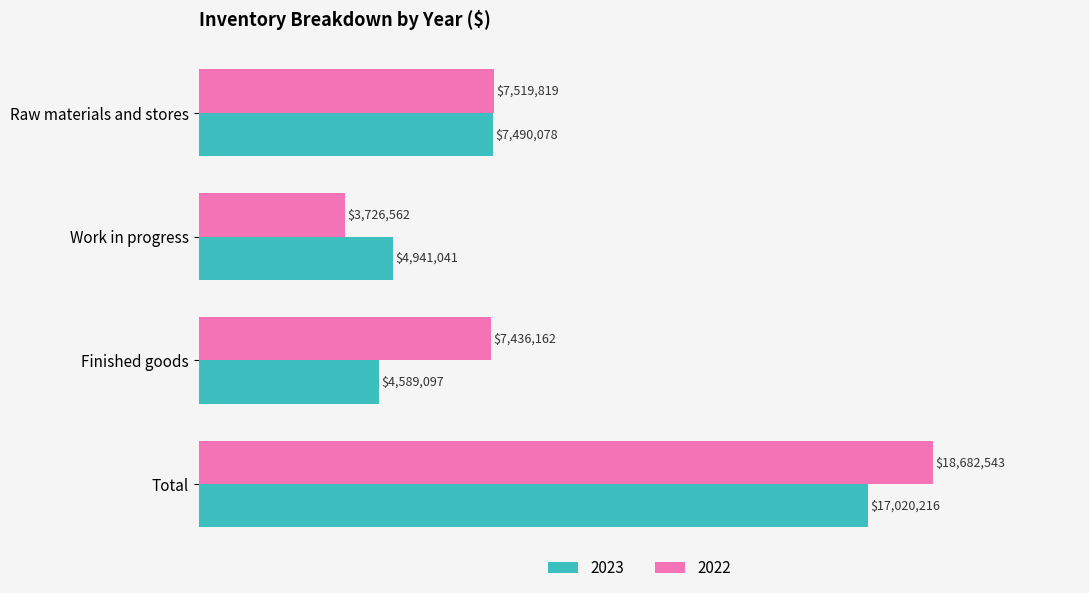

What are all the series names shown in the legend?

2023, 2022